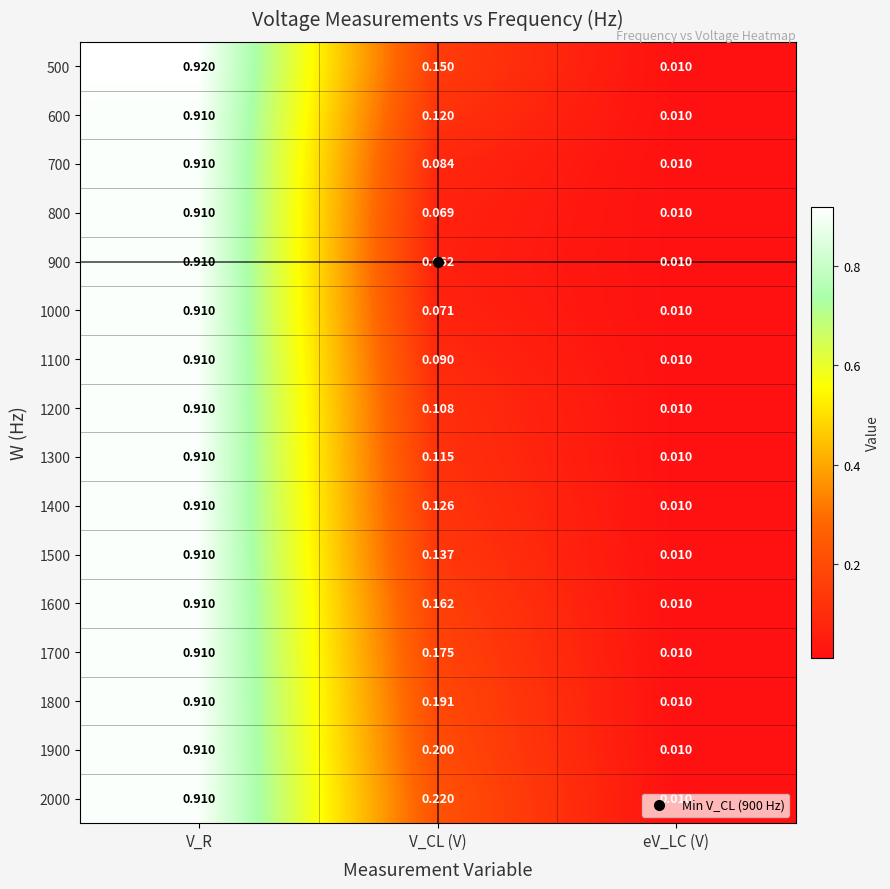

At which label is 1300 closest to 0?

eV_LC (V)